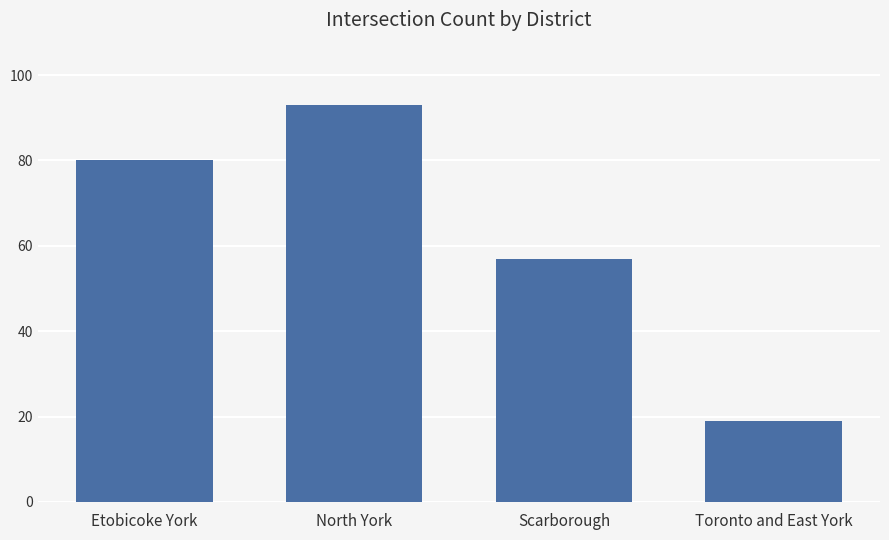

Reading left to right, transcribe all the data shown in this chart.

Etobicoke York=80	North York=93	Scarborough=57	Toronto and East York=19